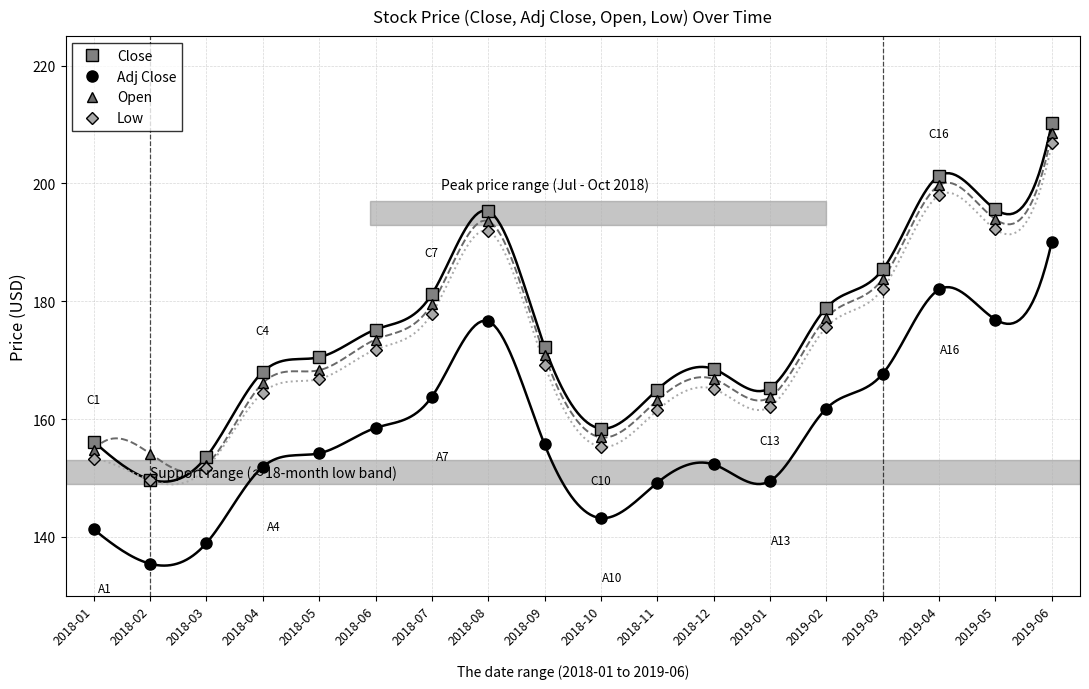

At how many categories does at least one series exceed 172?

9